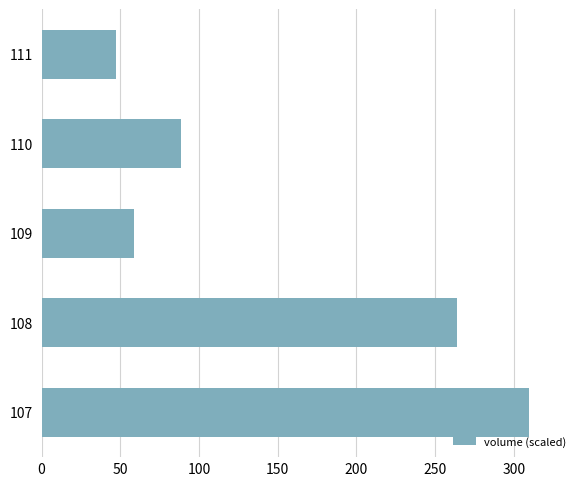

Between 111 and 107, which is larger?

107